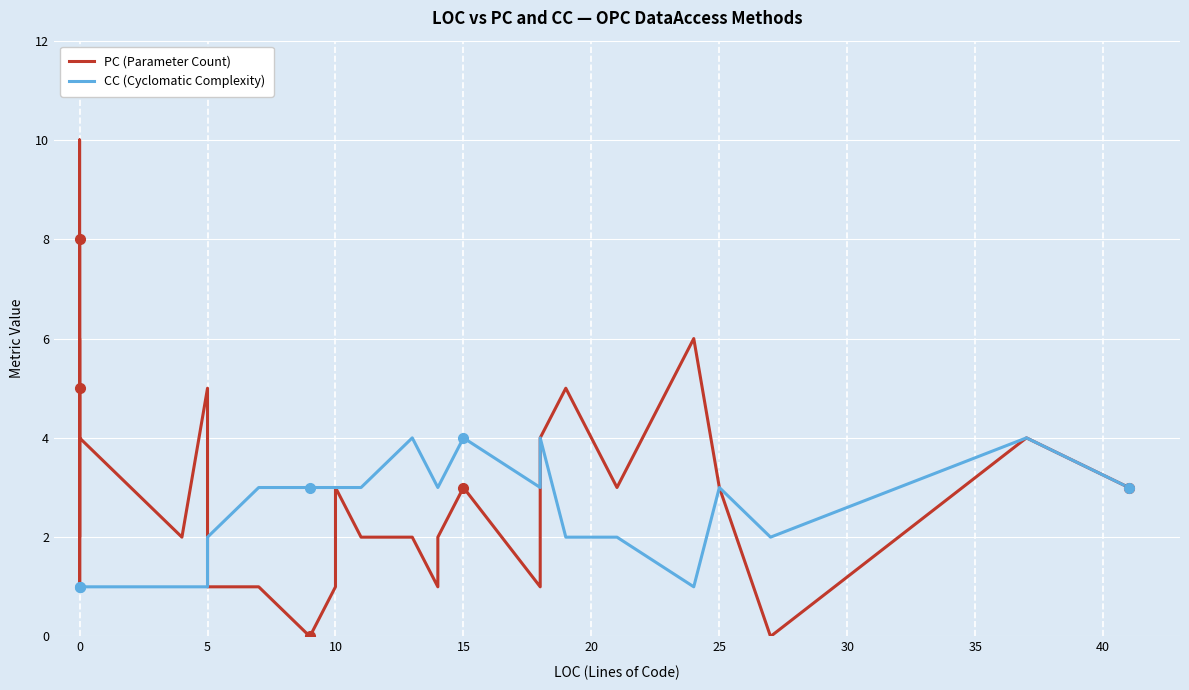

What is the value of the CC (Cyclomatic Complexity) point at the 3rd from the left?

1